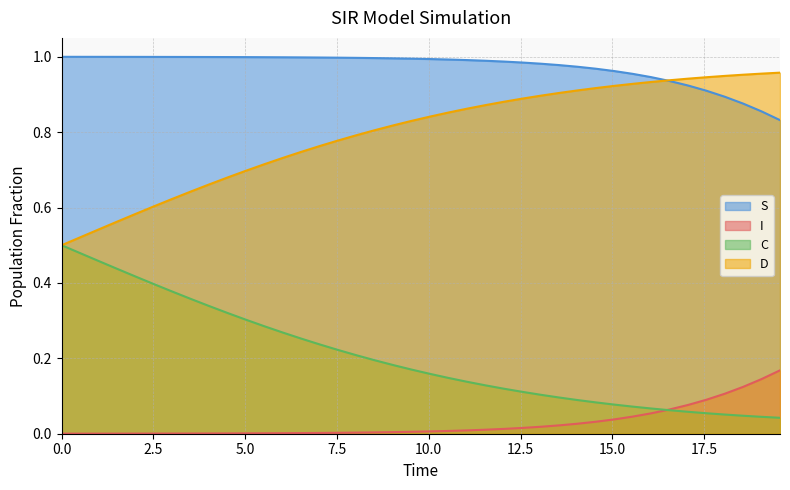

What is the difference between the highest and lowest values at 14.046822742474916?

0.9